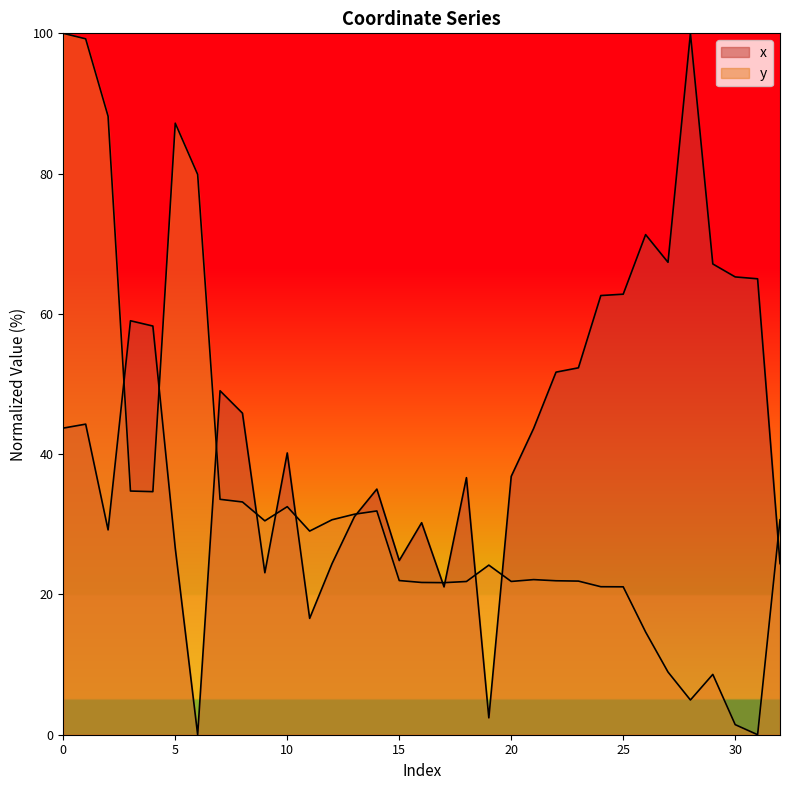

How many data points in y are above 24?

17